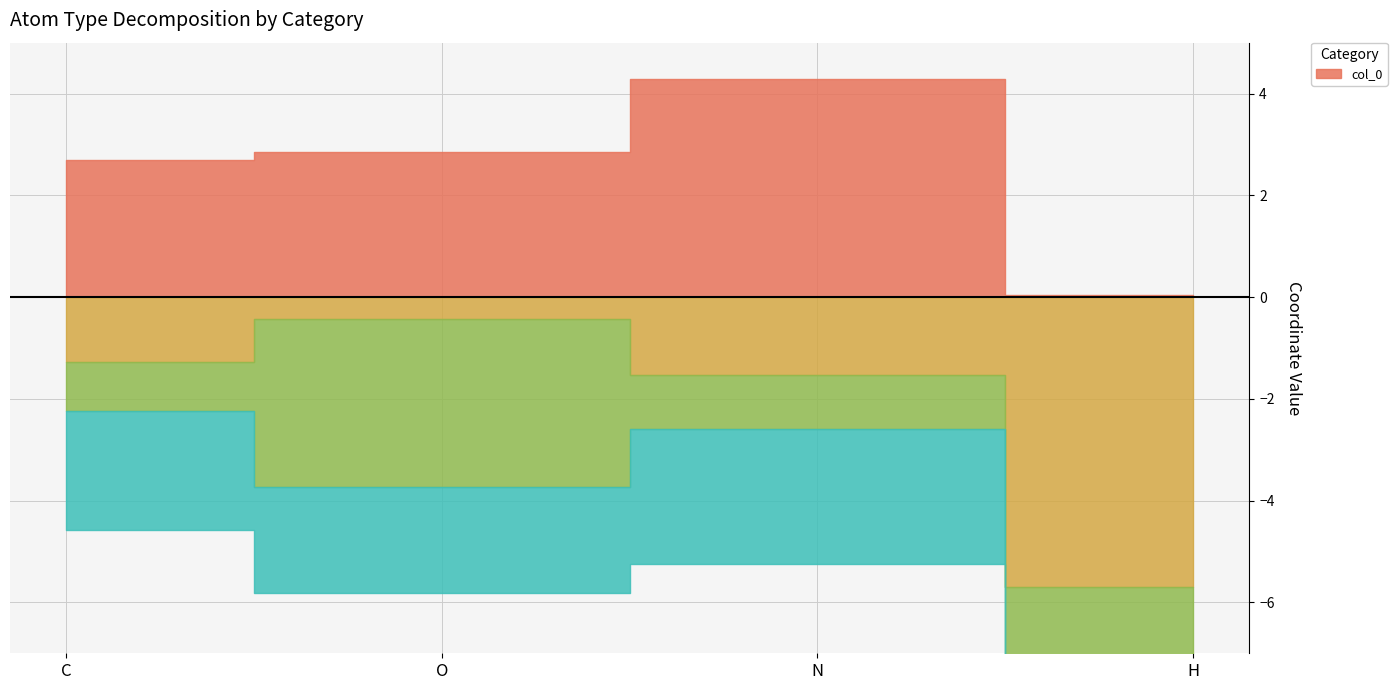

True or false: col_0 and col_1 cross at least once.

False